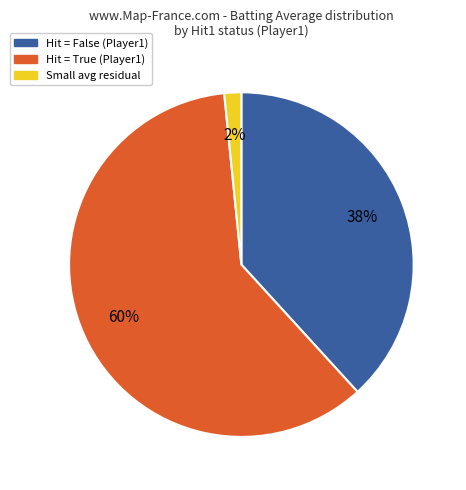

Is there a majority slice in this chart?

Yes